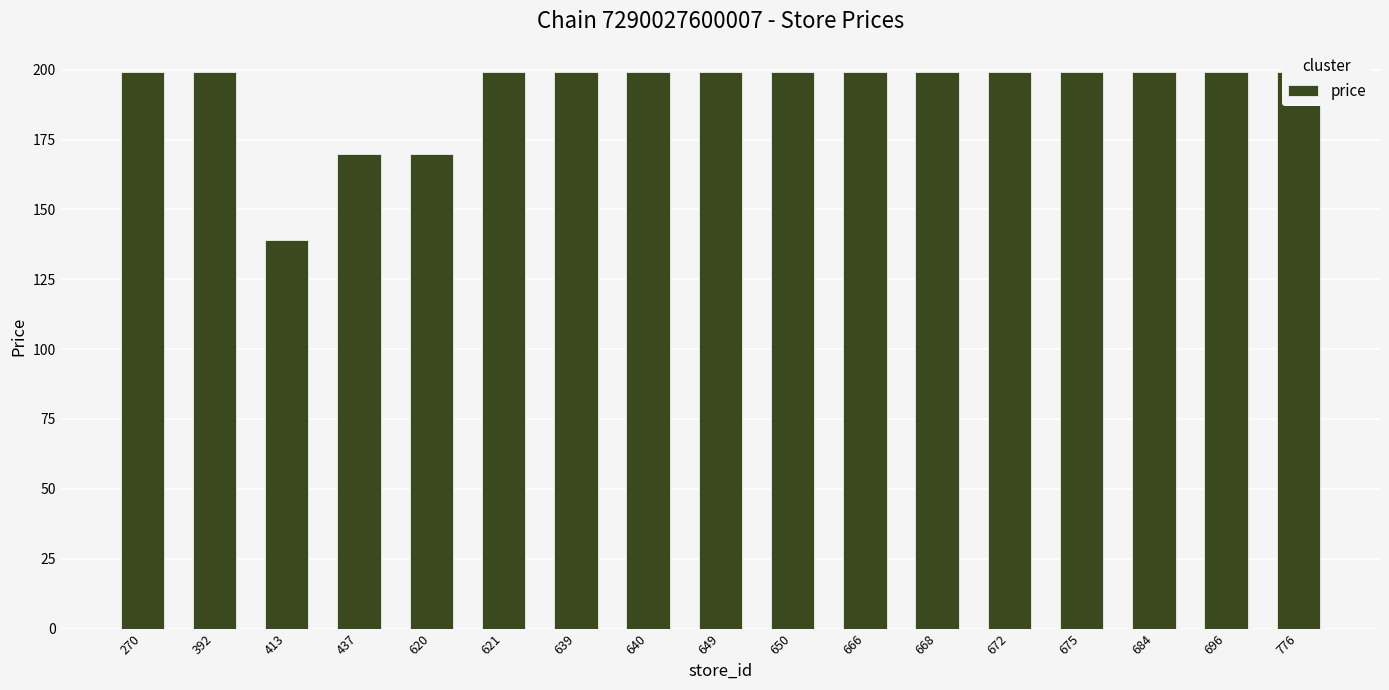

What is the smallest value displayed?

139